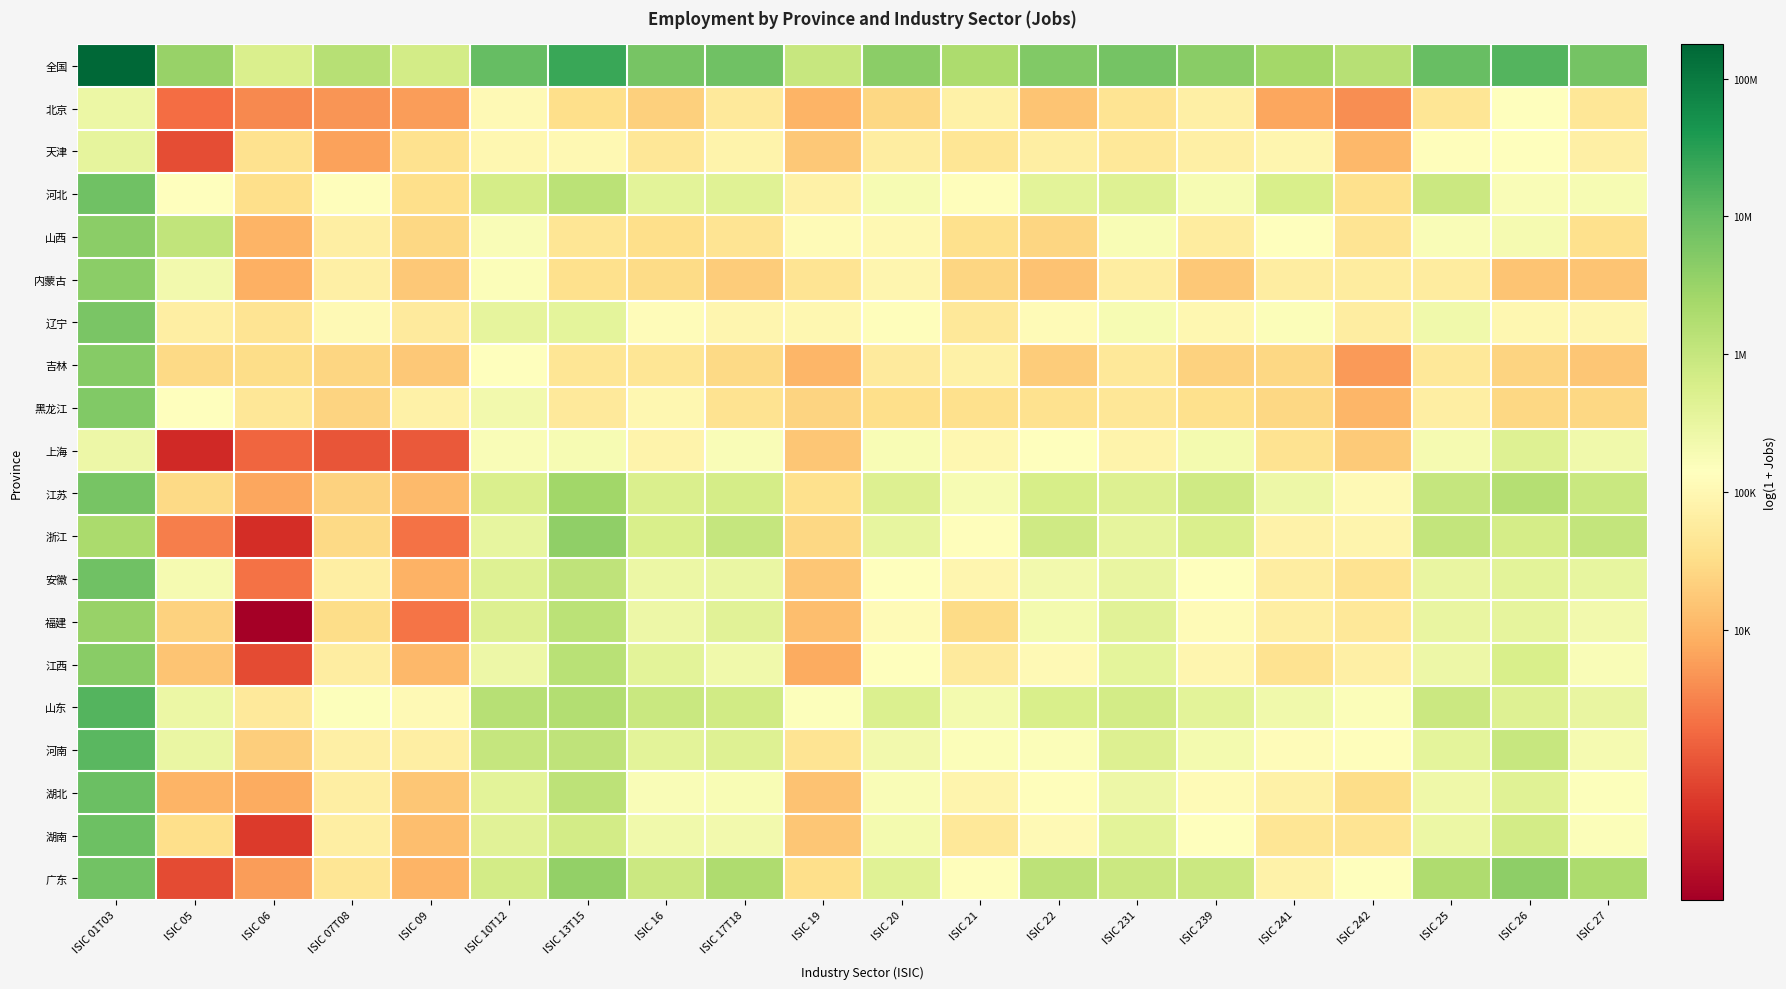

How many distinct data groups are displayed?

20